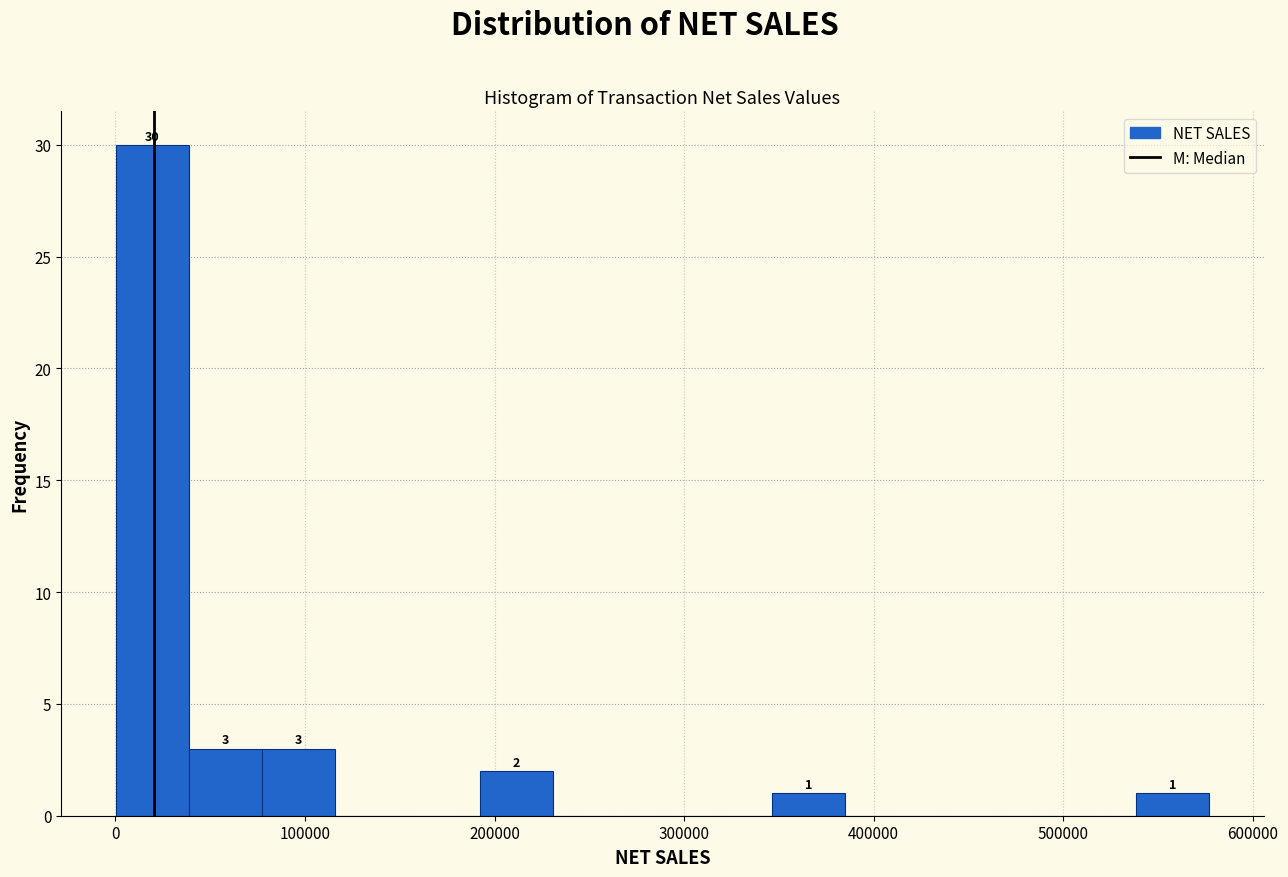

Read against the x-axis, roughly where is the centre of the tallest bar?

20000